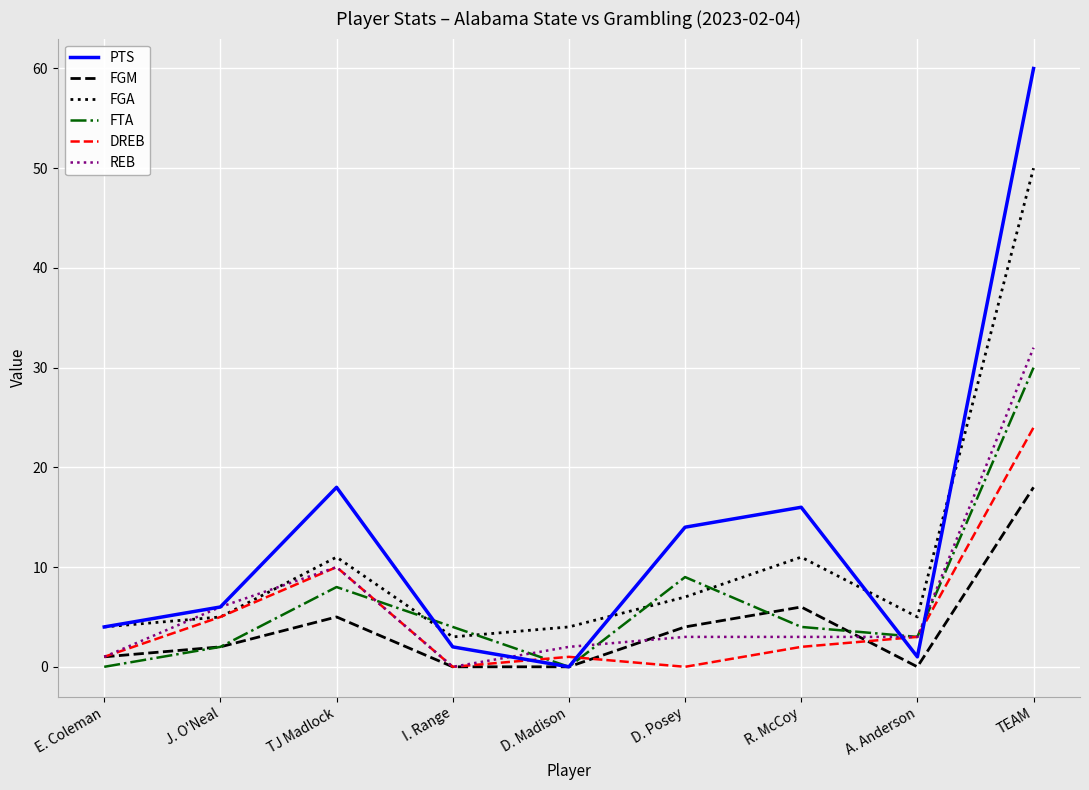

Where is DREB nearest to the value 12?

TJ Madlock